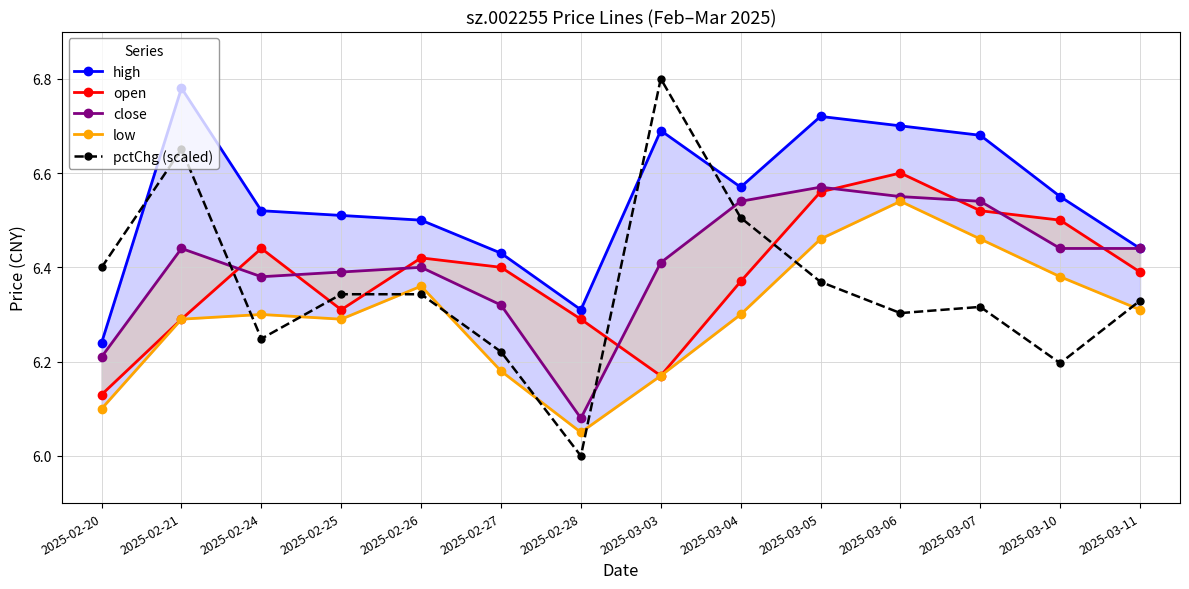

How many series are shown in this chart?

5